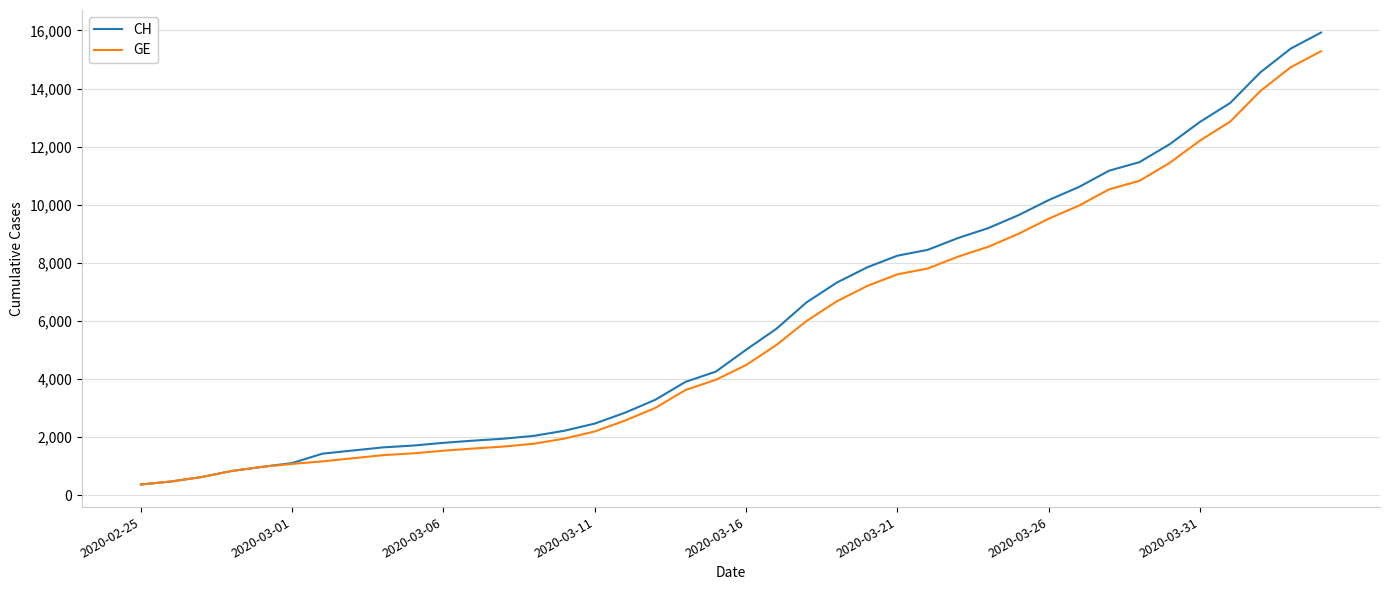

Does the chart display data point markers on the line(s)?

No